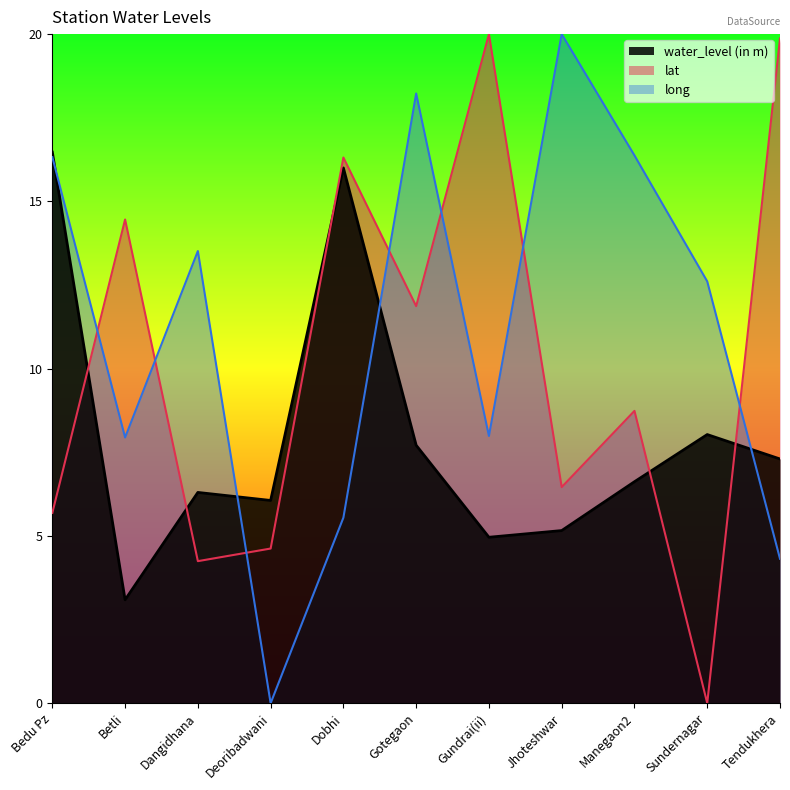

Which series has the largest total across all categories?

long